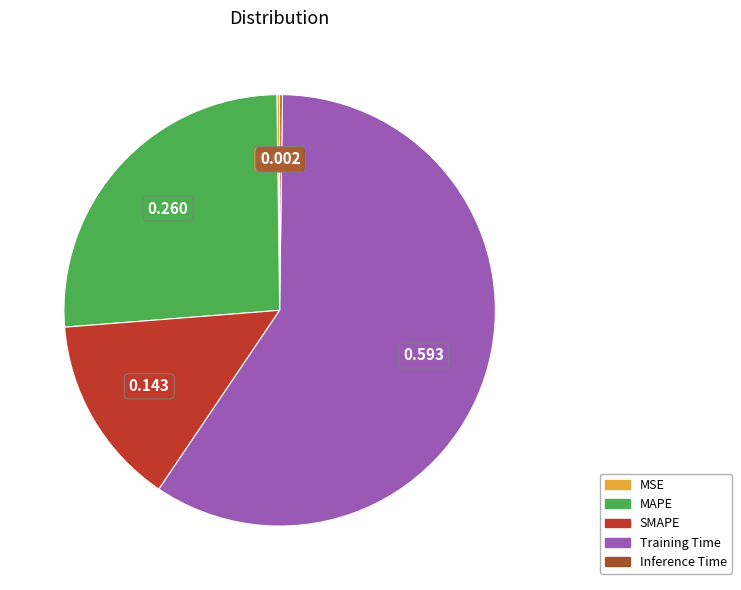

Between SMAPE and Training Time, which is larger?

Training Time